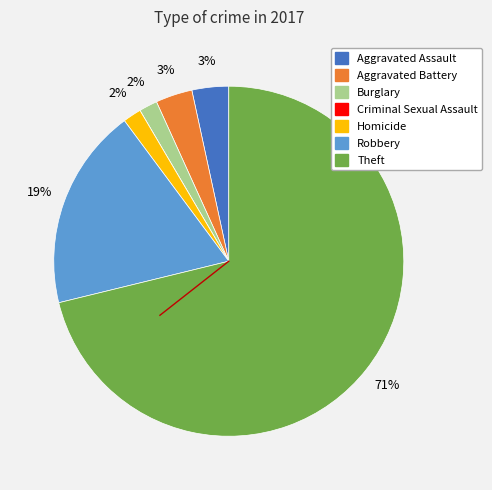

Between Aggravated Assault and Burglary, which is larger?

Aggravated Assault